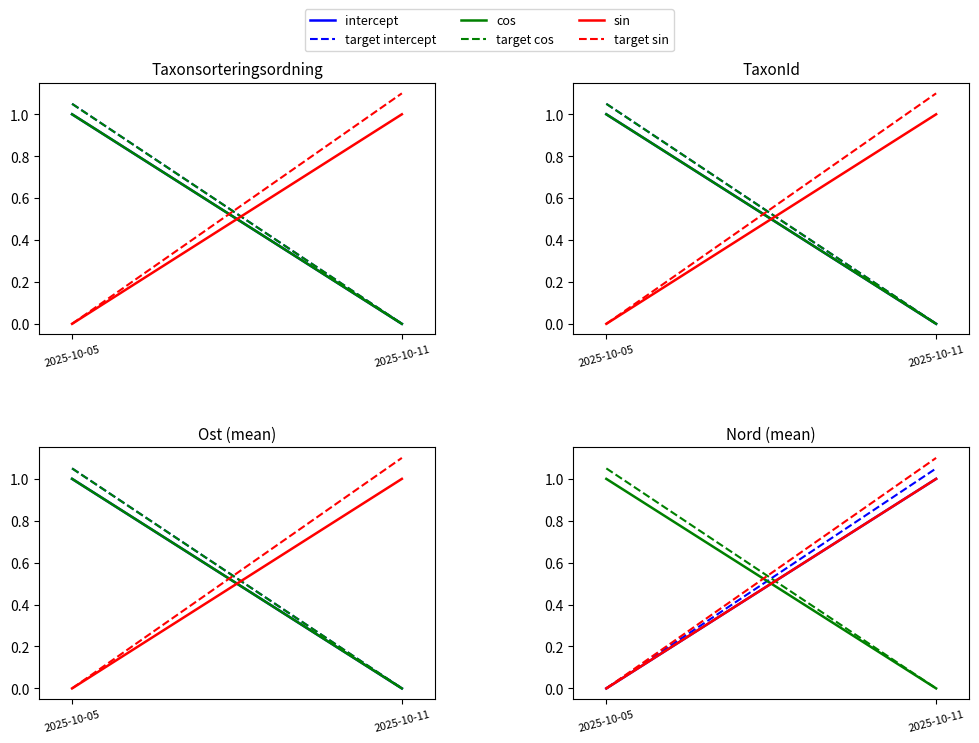

True or false: target intercept has a value of 0.5 at 2025-10-11.

False